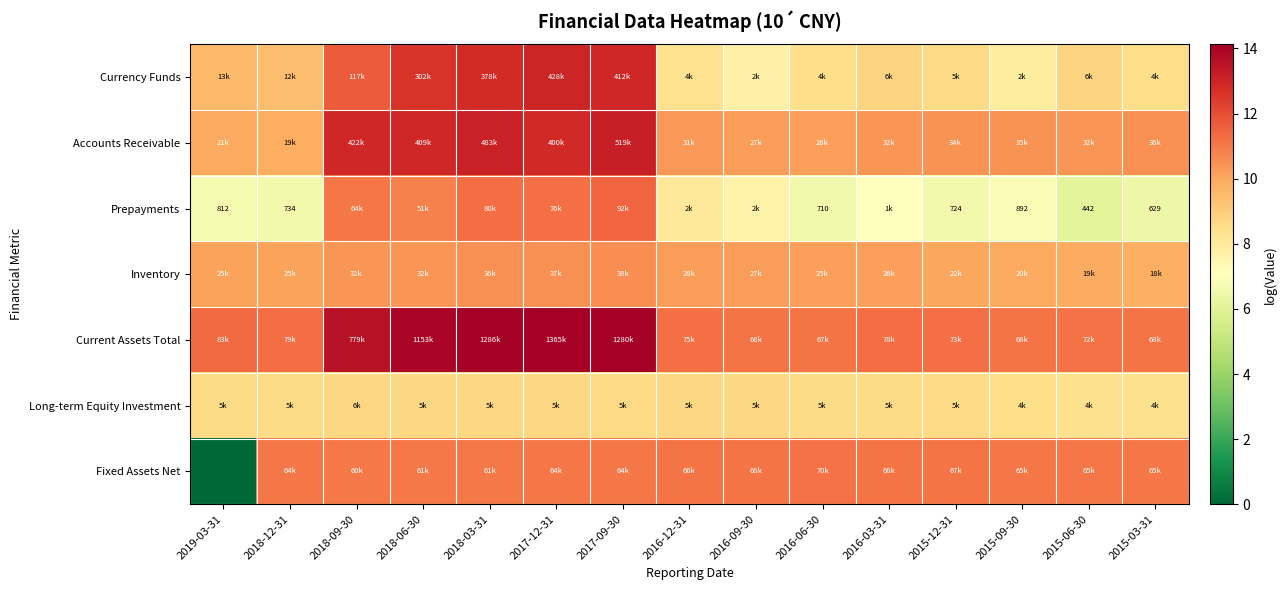

The Prepayments series shows 10.8 at 2018-06-30. True or false?

True